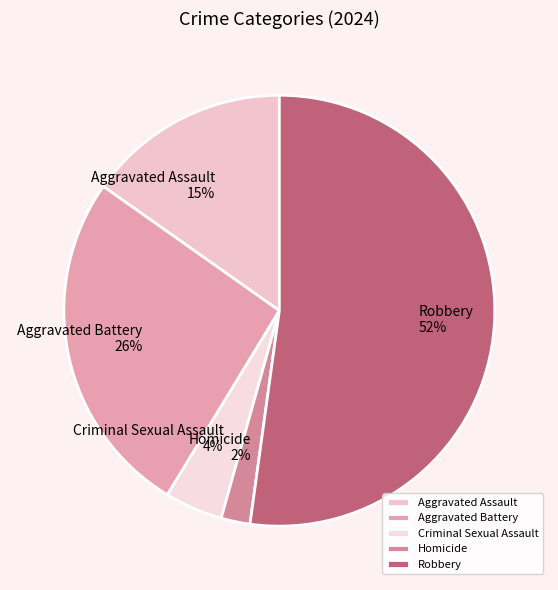

To the nearest percent, what is the average slice percentage?

20%